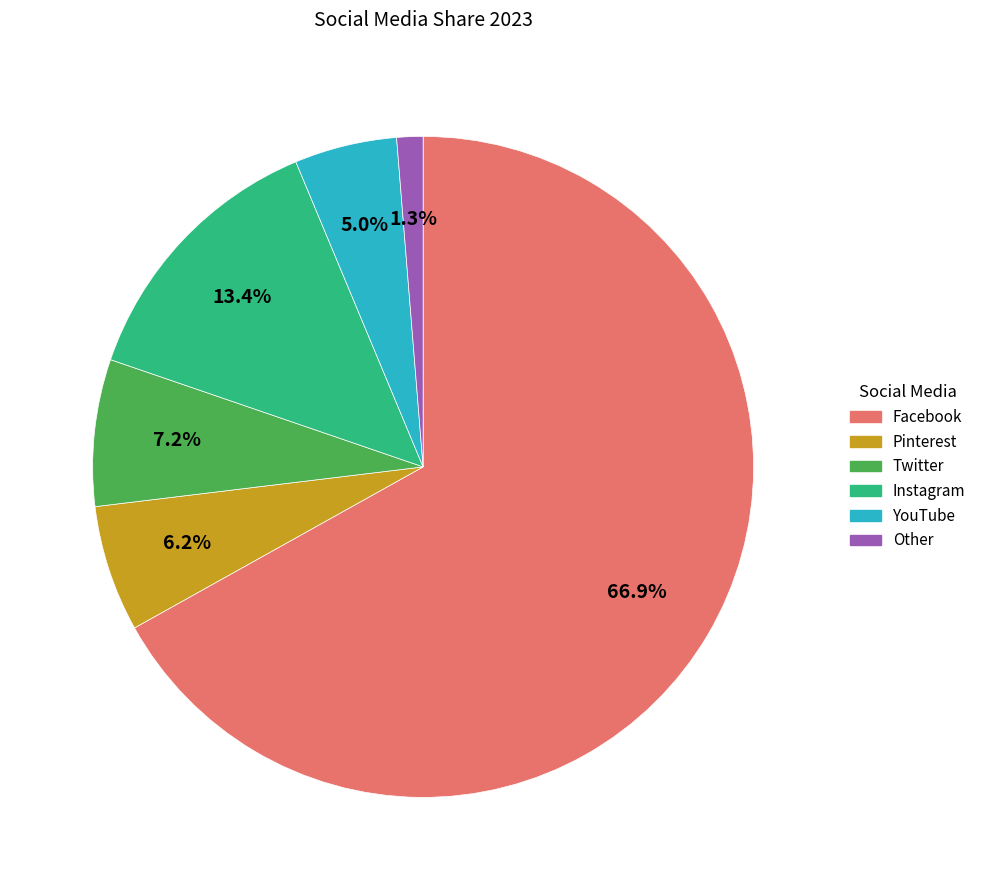

How many slices are in this pie chart?

6